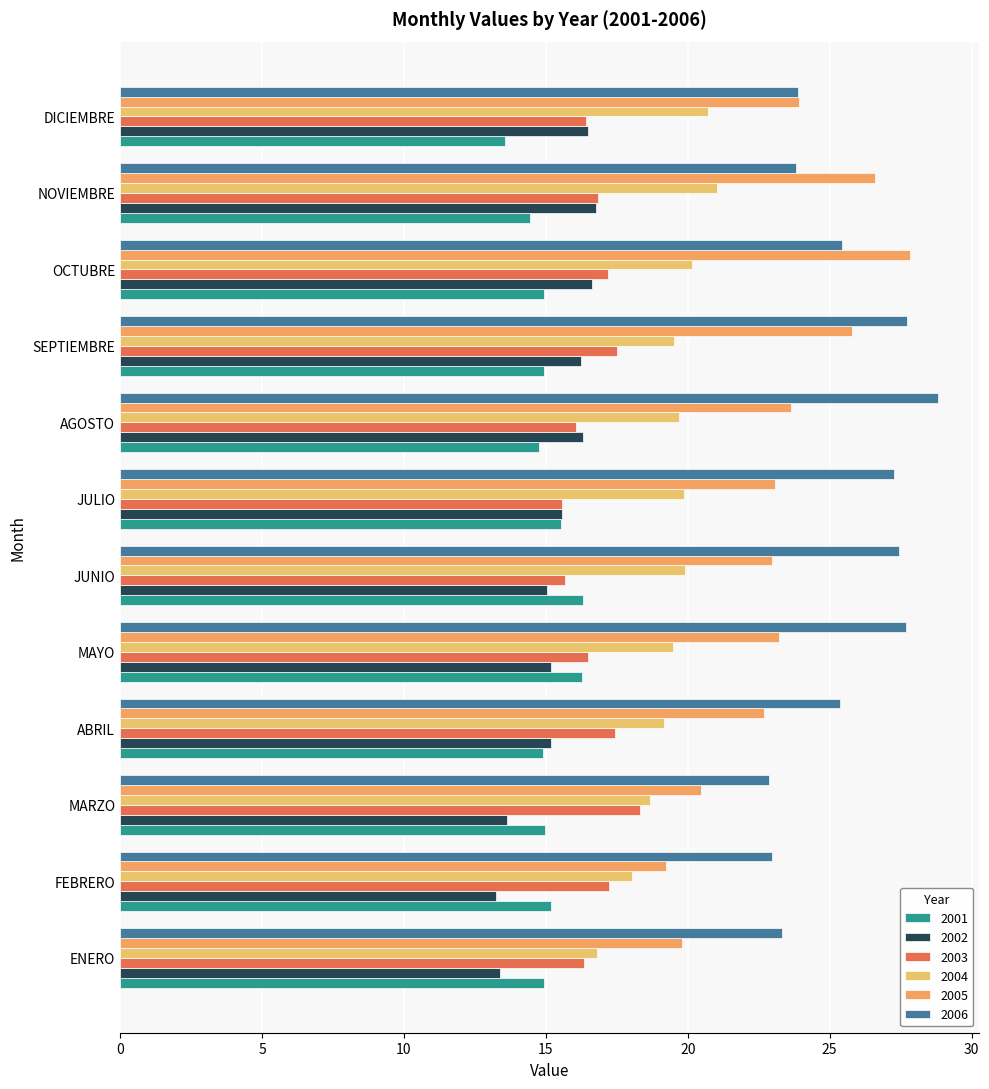

How many data points does each series have?

12